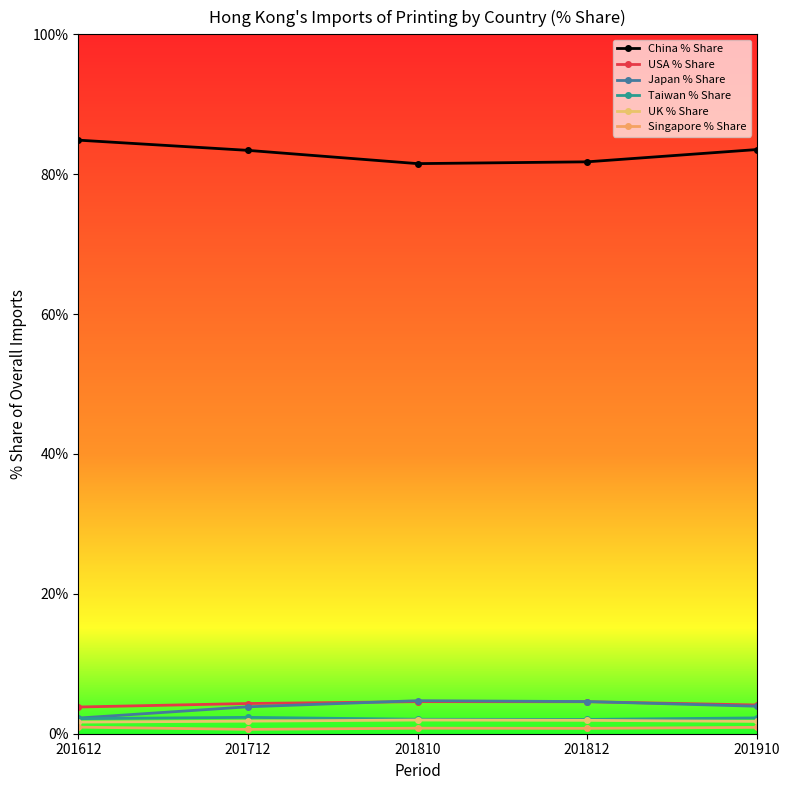

List the labels in order of UK % Share value, largest first.

201810, 201812, 201712, 201910, 201612